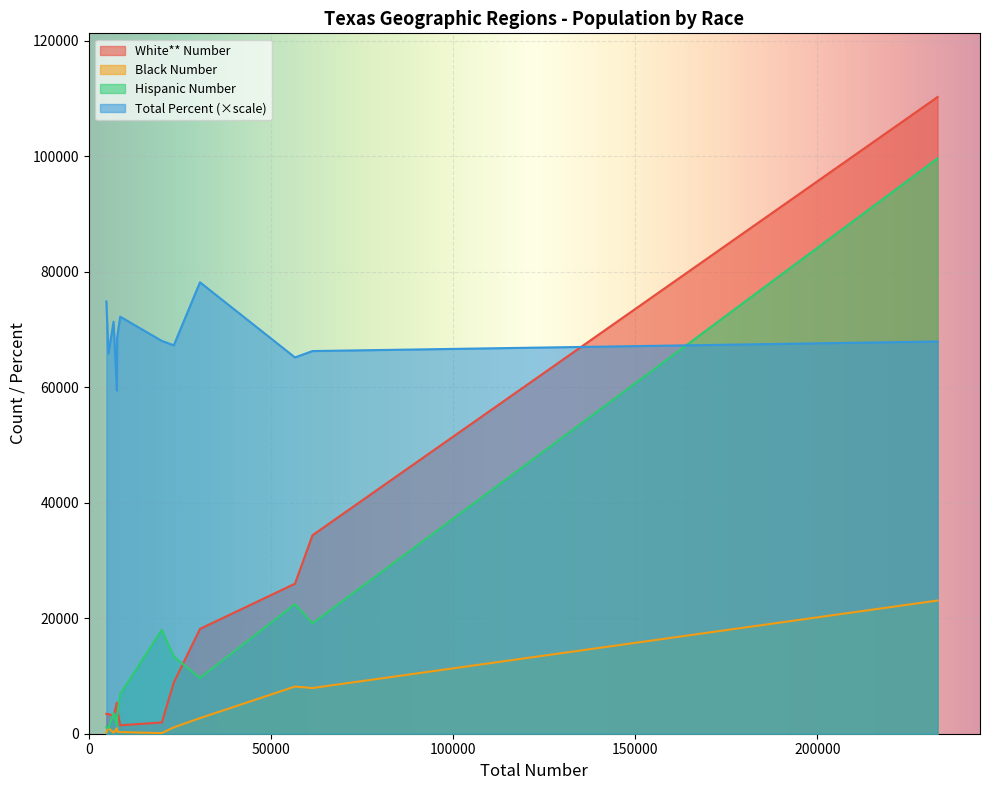

Which series has the largest total across all categories?

Total Percent (×scale)